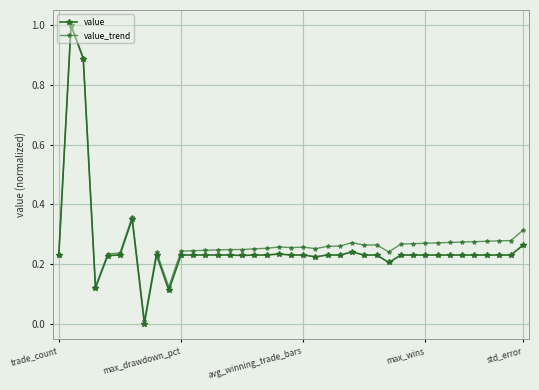

Count the number of data series in this chart.

2